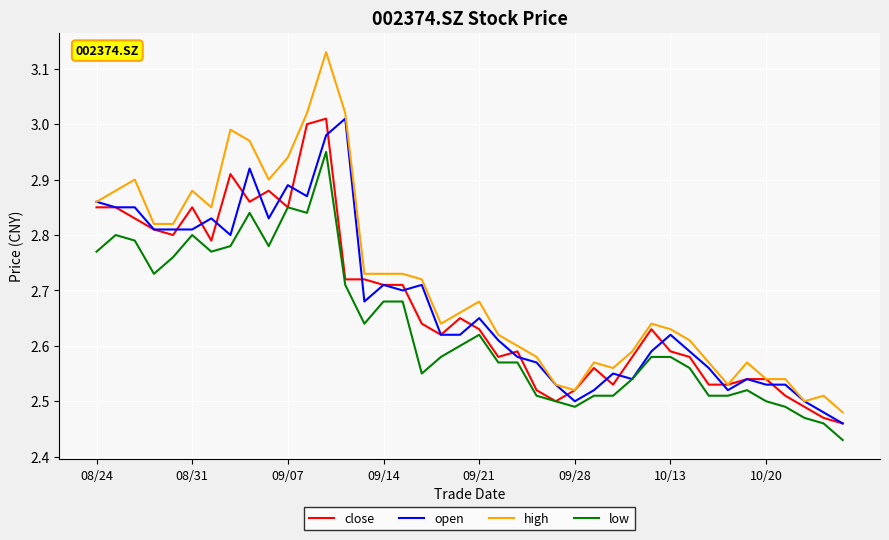

Which series has the widest spread of values?

high